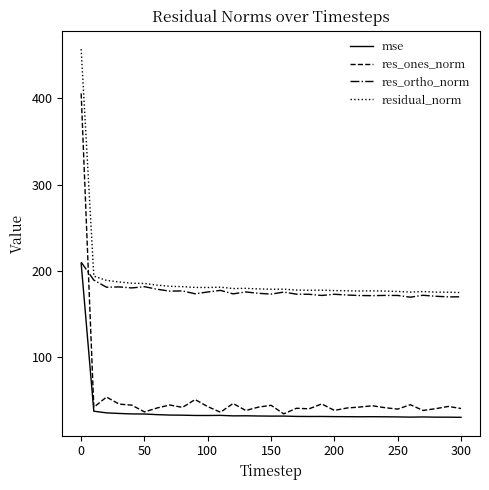

Which series has the largest range (max minus min)?

res_ones_norm